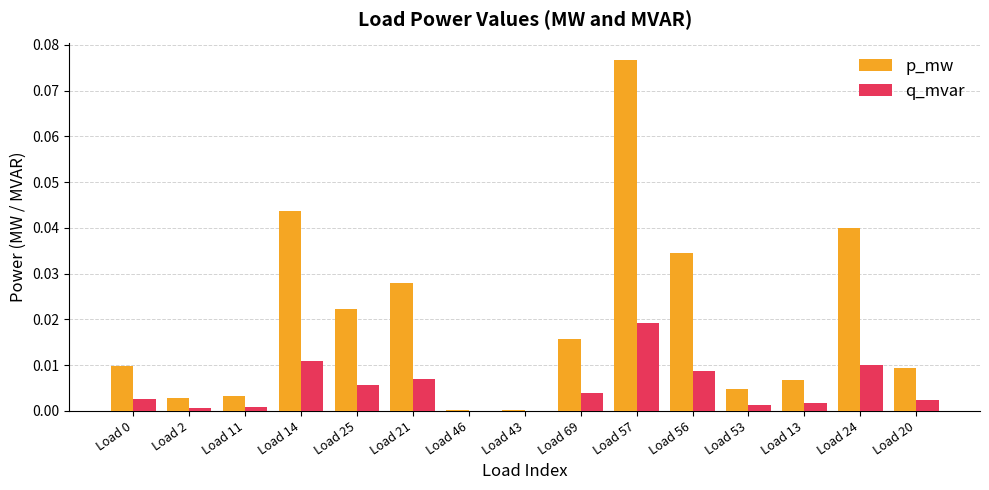

Which series changed the most between Load 21 and Load 56?

p_mw